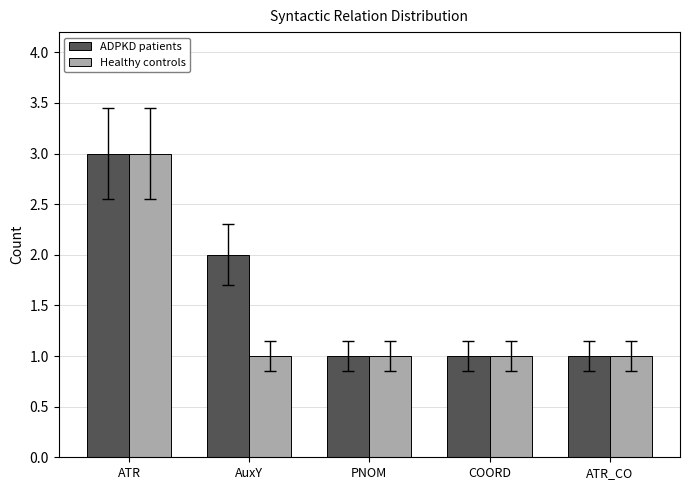

What is the maximum value shown in the chart?

3